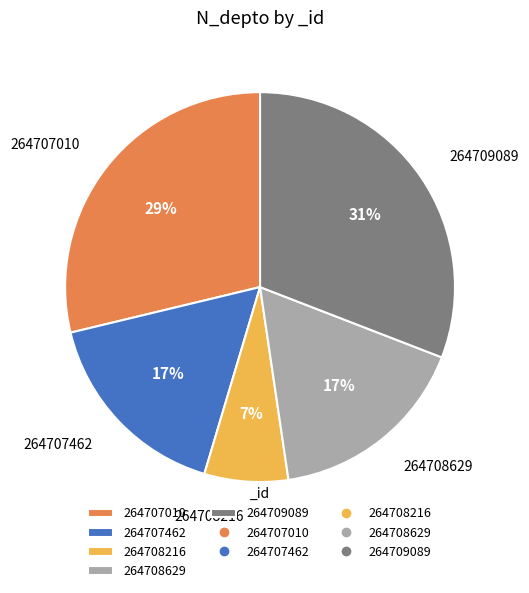

To the nearest percent, what is the average slice percentage?

20%